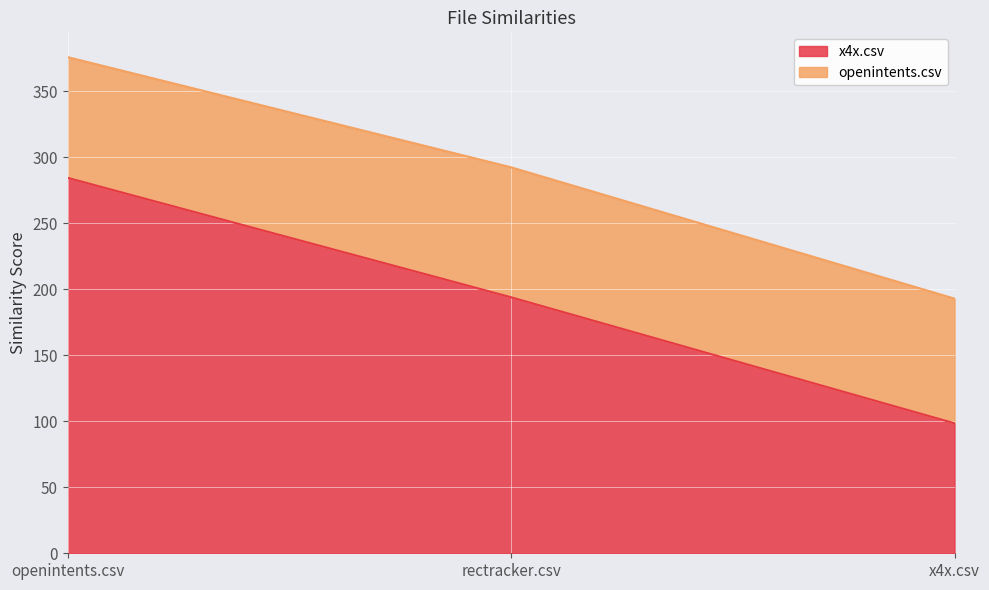

Rank the categories by value from lowest to highest.

x4x.csv, rectracker.csv, openintents.csv